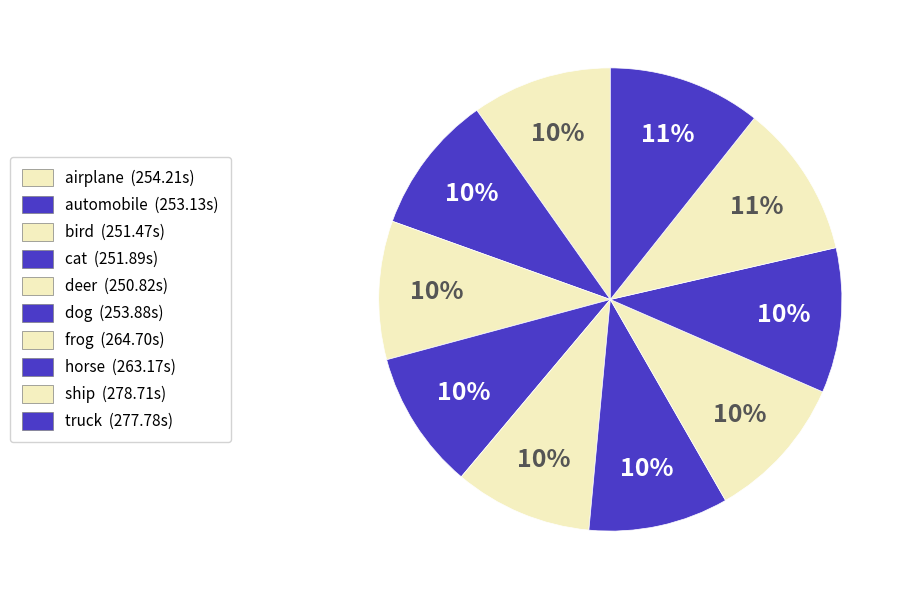

Does dog account for over 50% of the chart?

No